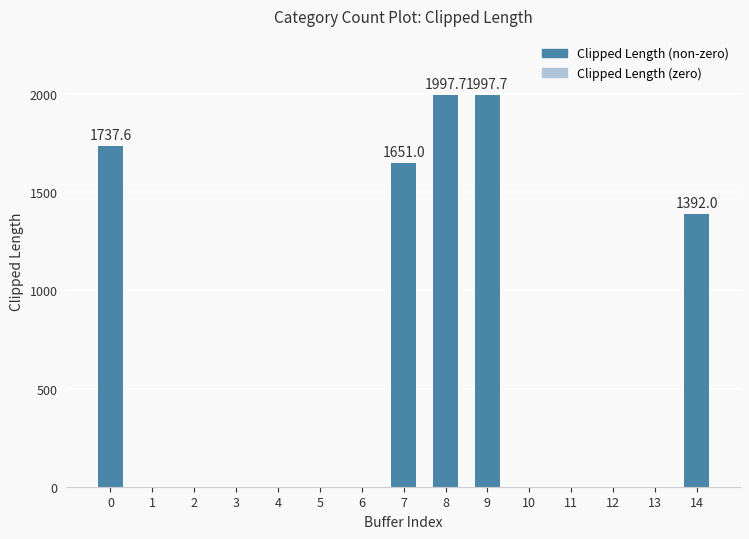

The chart shows a value of 0.0 at 3. True or false?

True